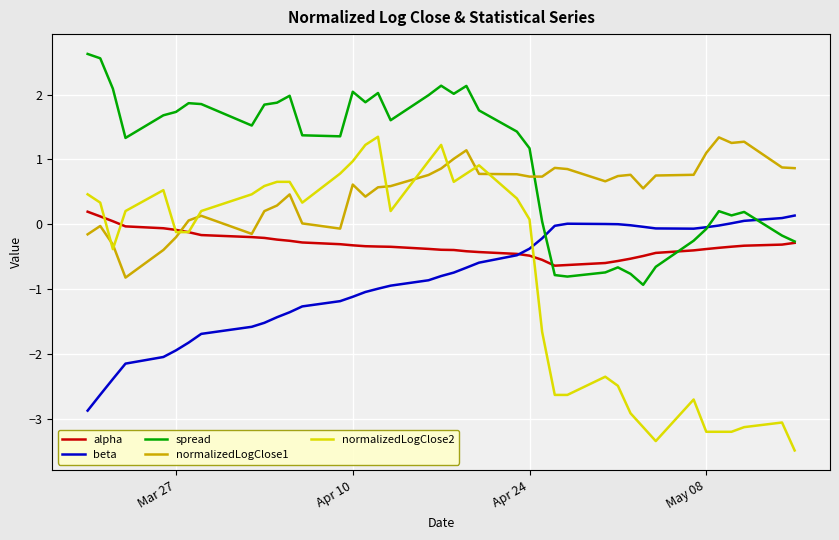

True or false: beta and normalizedLogClose1 intersect in this chart.

False